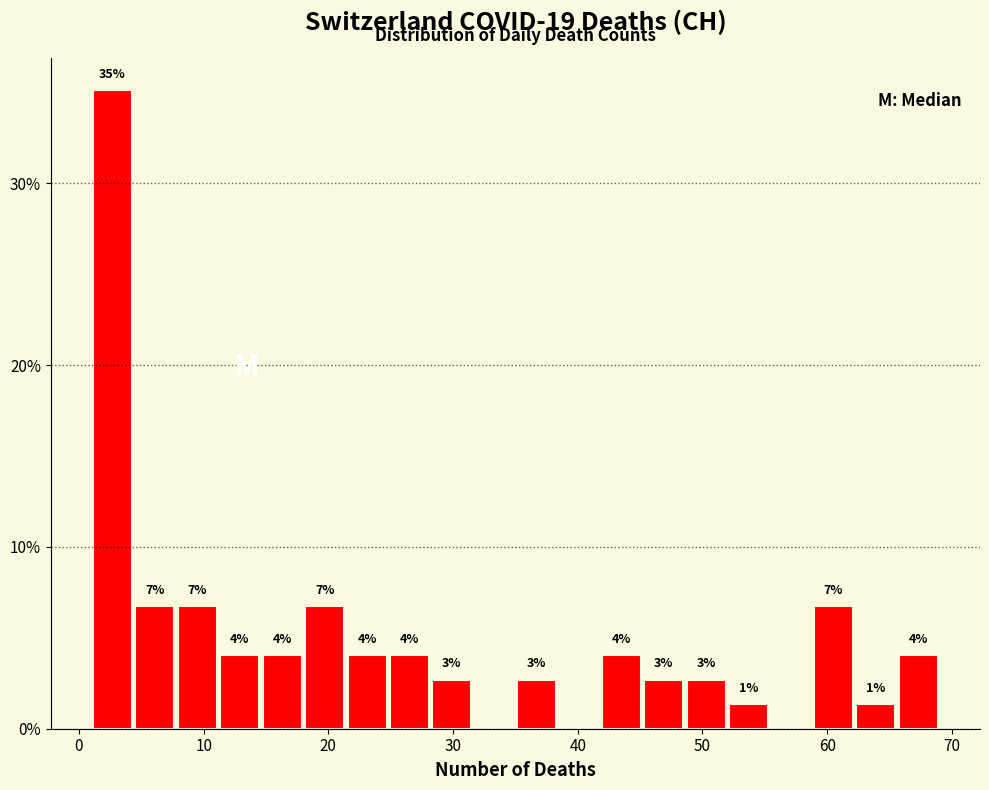

Around what value on the x-axis is the tallest bar? Give the approximate position of its centre, as read against the axis.

3